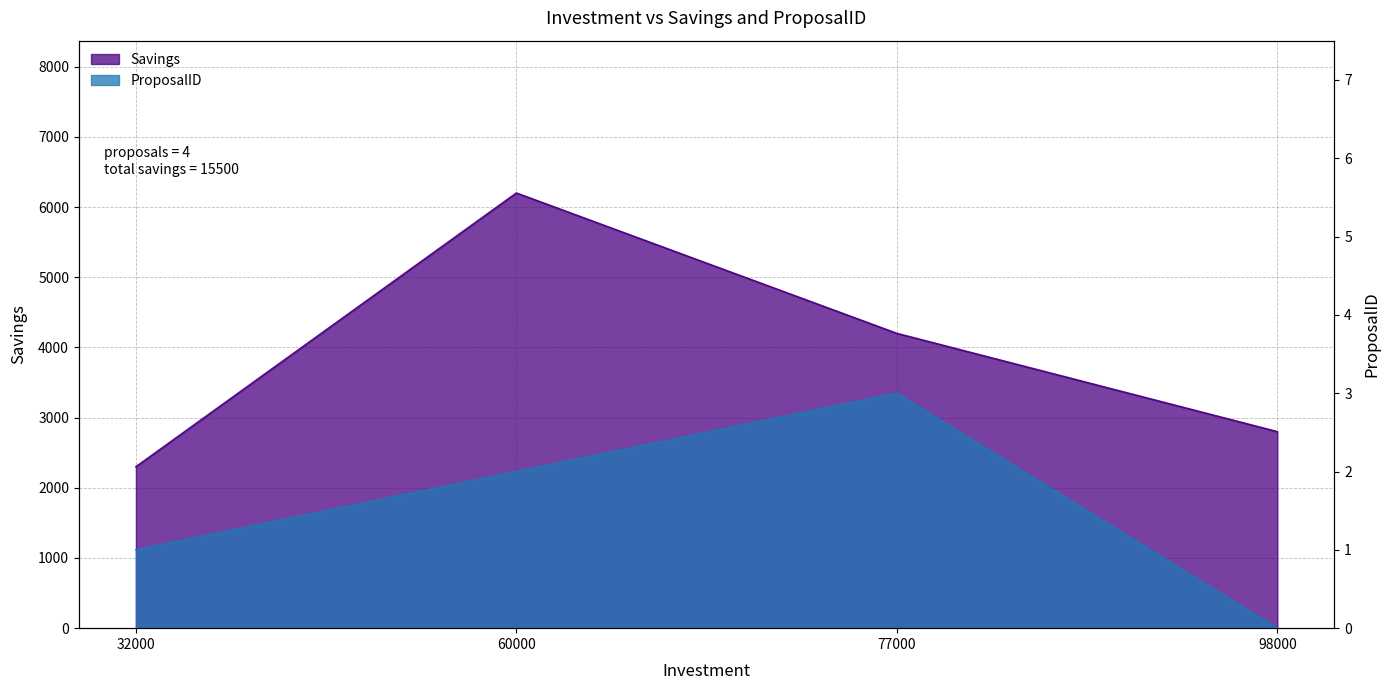

True or false: Savings and ProposalID intersect in this chart.

False